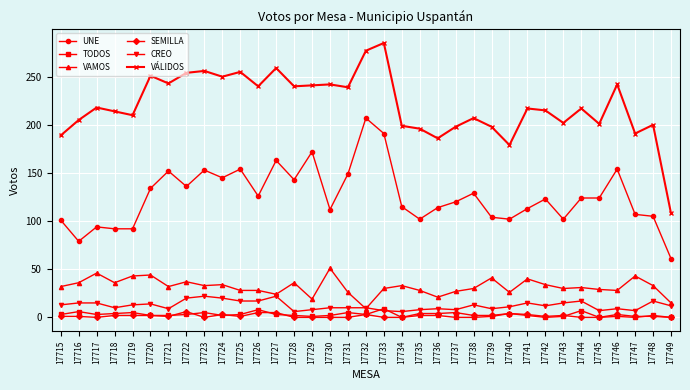

Which series changed the most between 17716 and 17723?

UNE